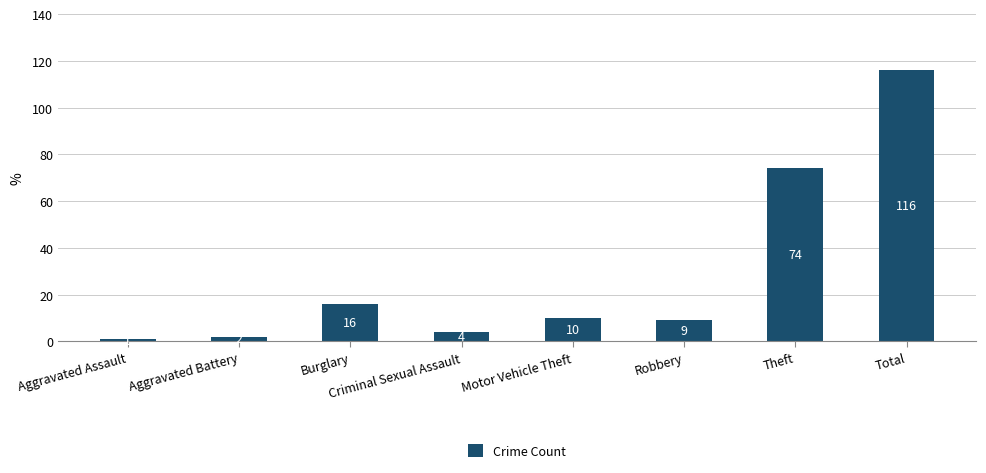

Are the bars horizontal?

No